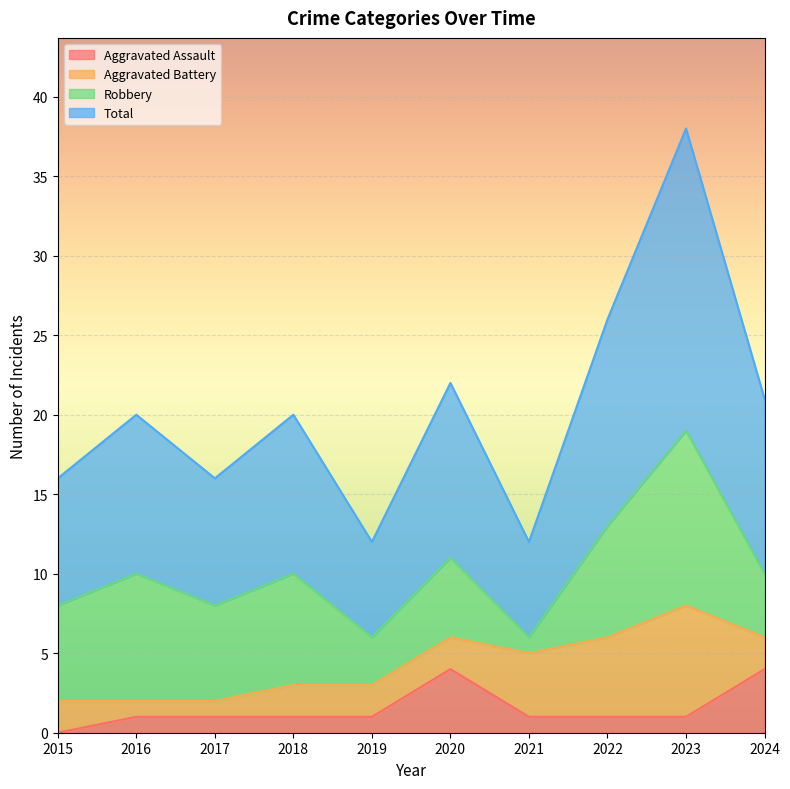

Is it true that Aggravated Assault equals 1 at 2019?

True